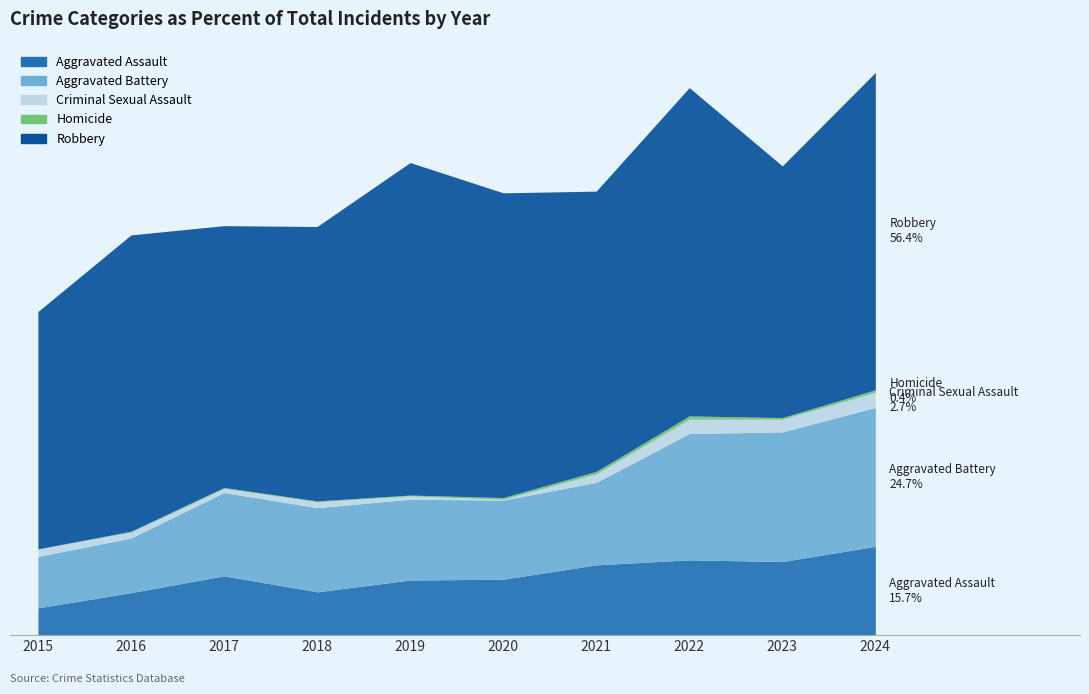

Read the Robbery value at 2023.

299